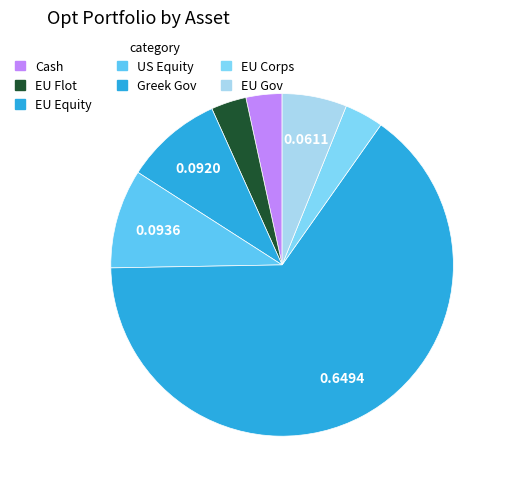

Count the number of slices in the pie.

7